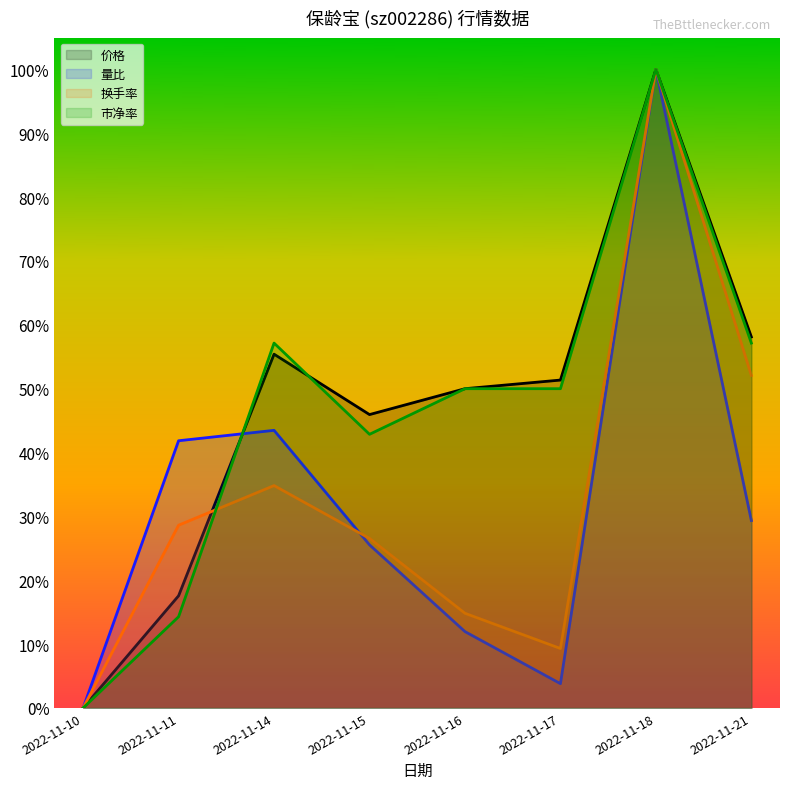

At which category does 市净率 reach its first local peak?

2022-11-14